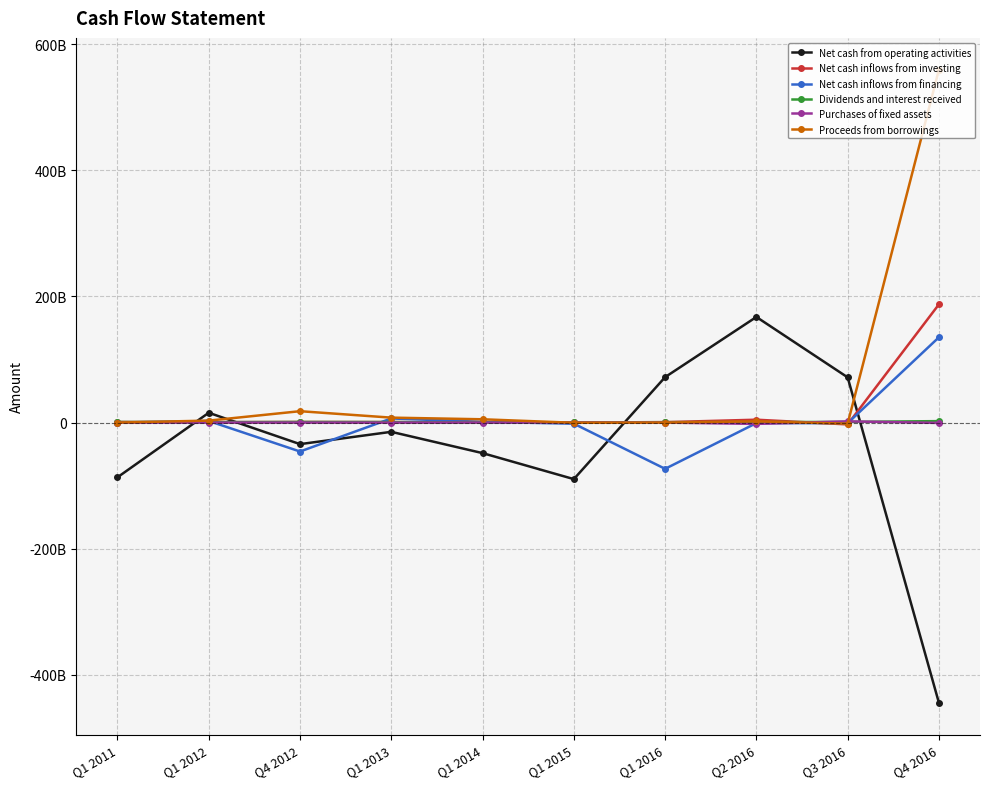

Does the chart display data point markers on the line(s)?

Yes